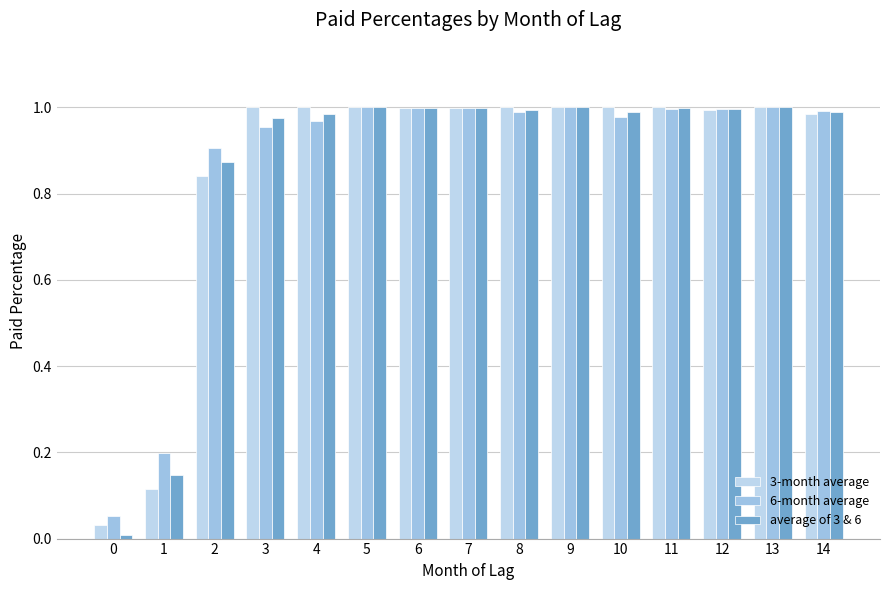

What is the value of the 3-month average bar at the 3rd from the left?

0.8